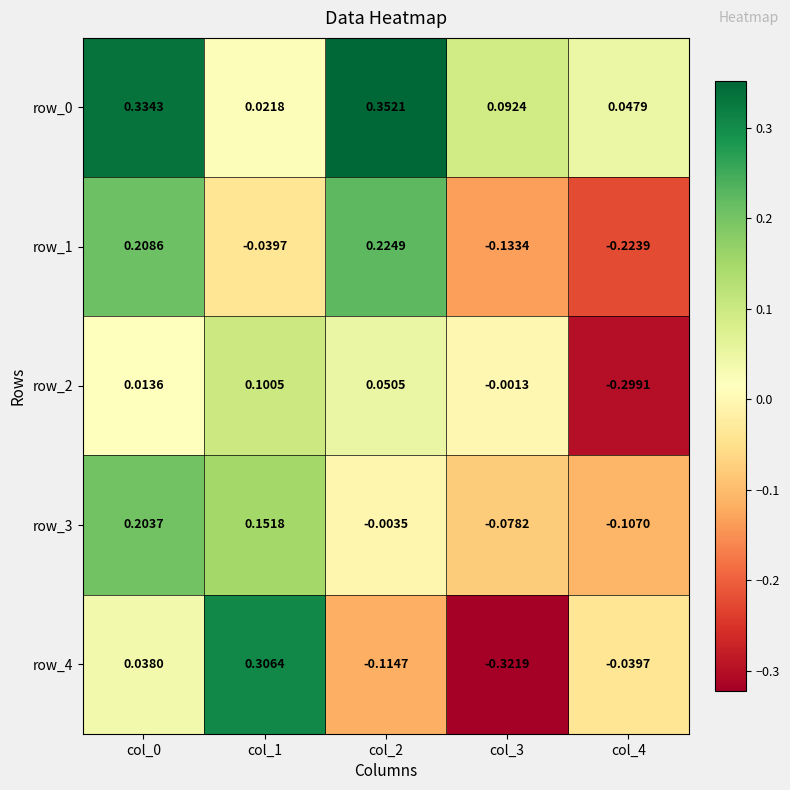

Is the value of row_0 at col_1 greater than the value of row_4 at col_3?

Yes